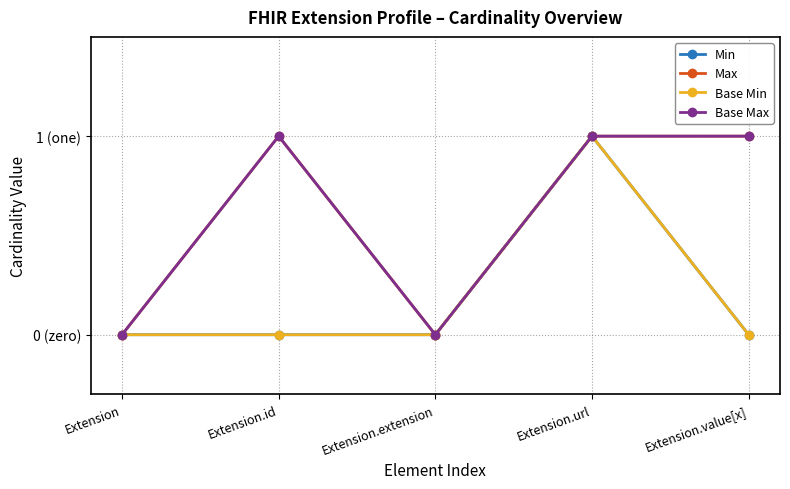

What is the label of the 1st point from the right?

Extension.value[x]